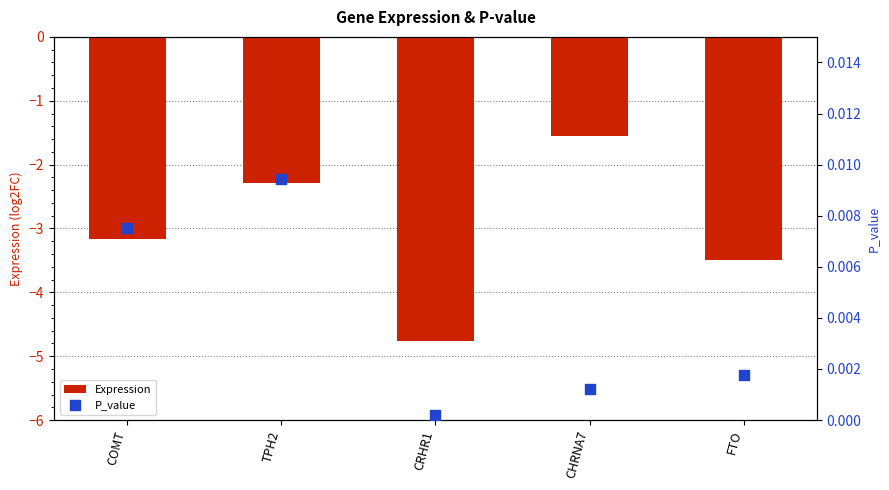

Which series contains the lowest Y value?

Expression